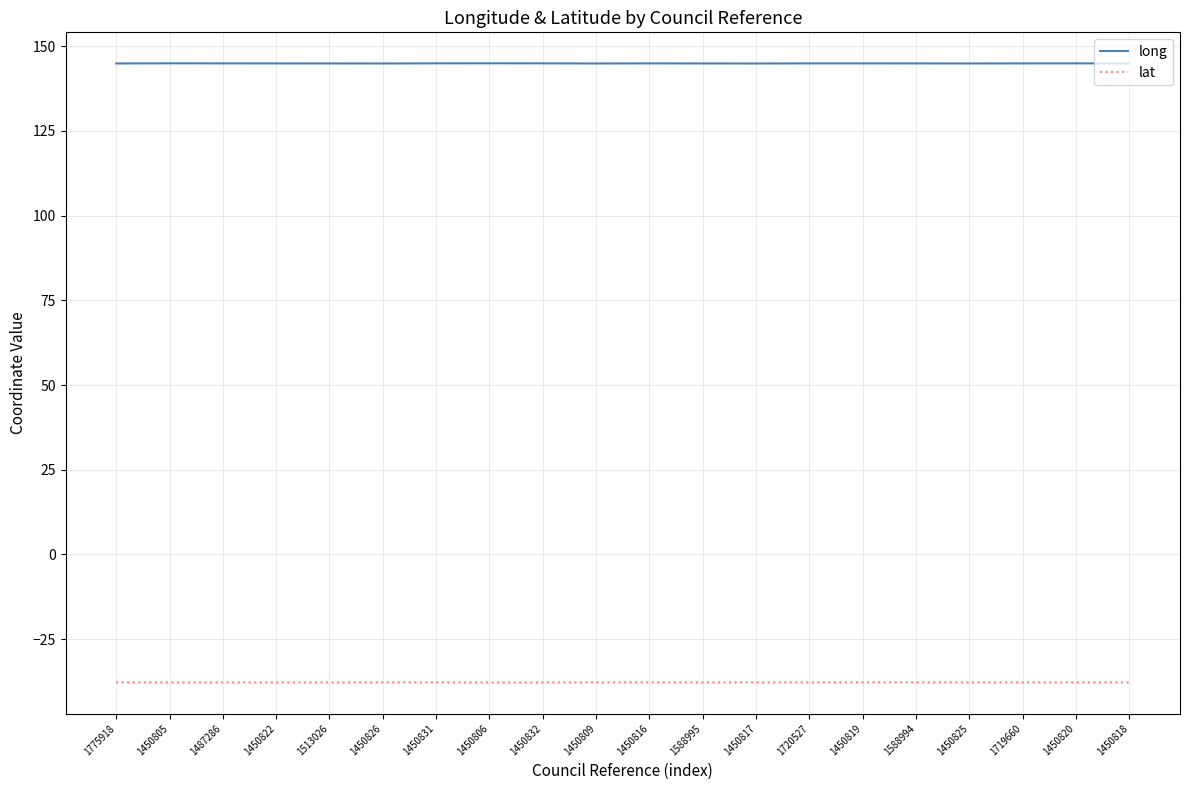

Is the value of long at 1513026 greater than the value of lat at 1450819?

Yes